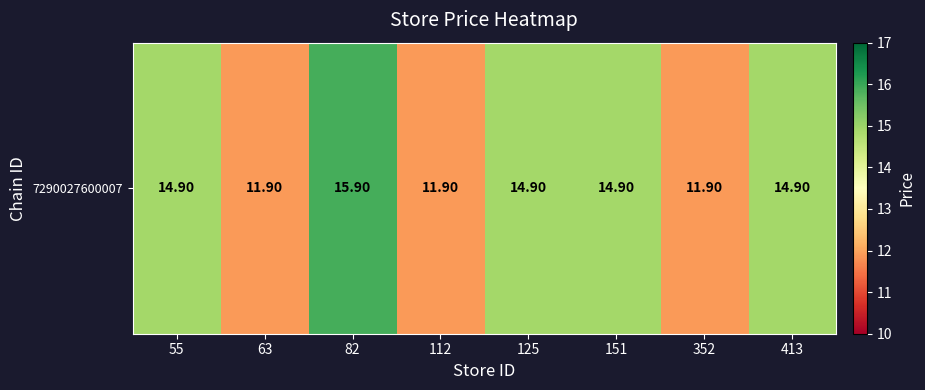

How many values exceed 14?

5